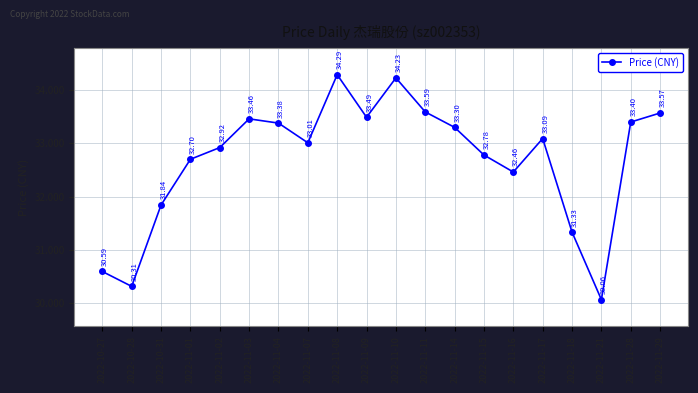

Approximately how many times larger is the value at 2022-11-14 compared to 2022-11-11?

1.0